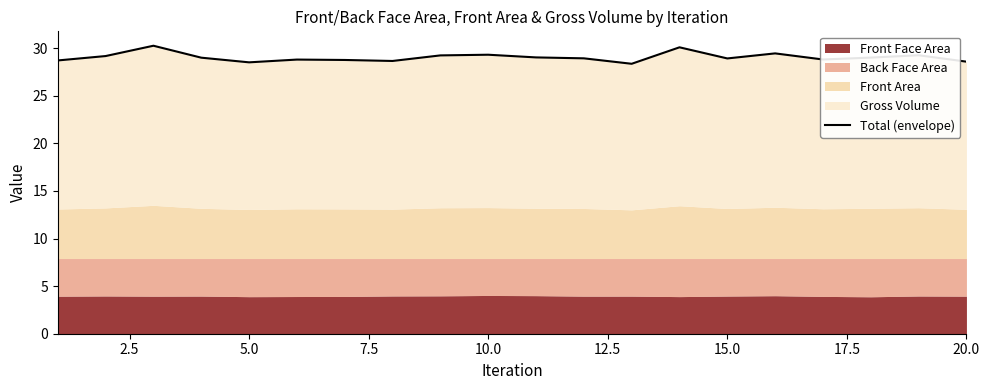

True or false: the data has more than 1 interior local peaks.

True